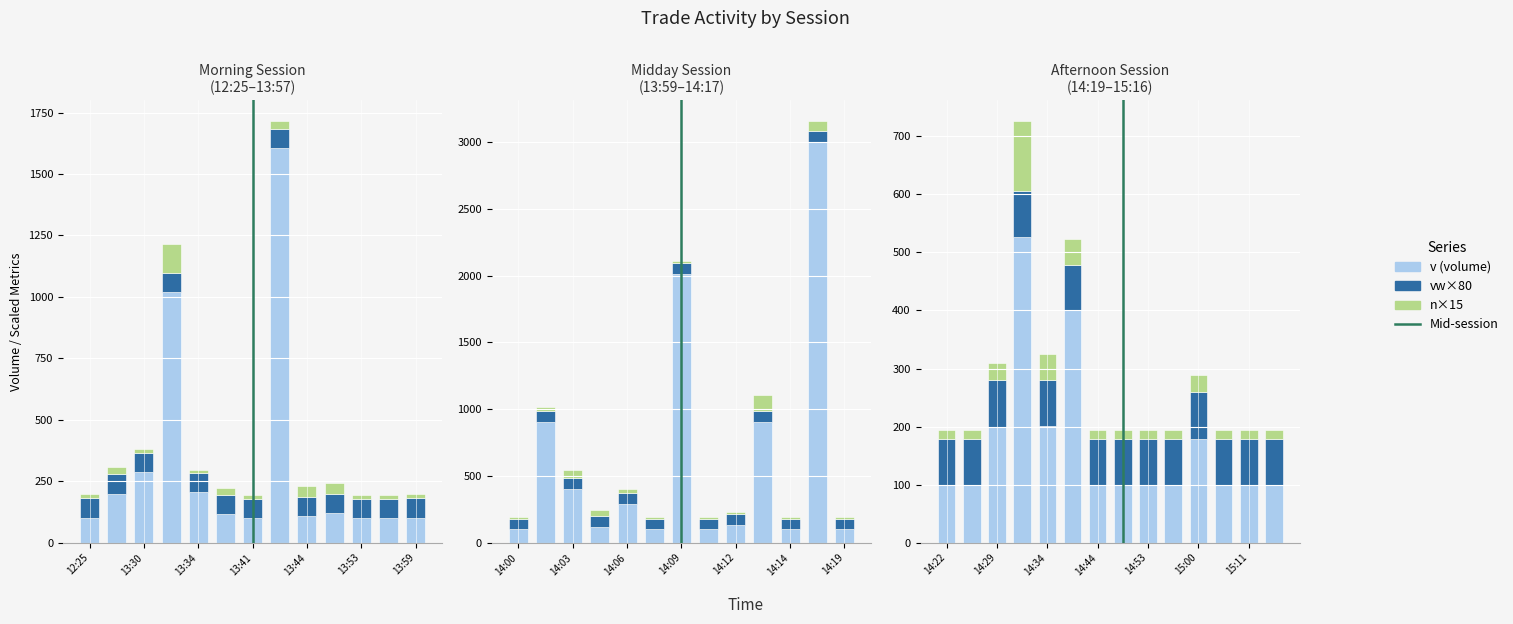

Rank the series by their maximum value, from lowest to highest.

vw×80, n×15, v (volume)